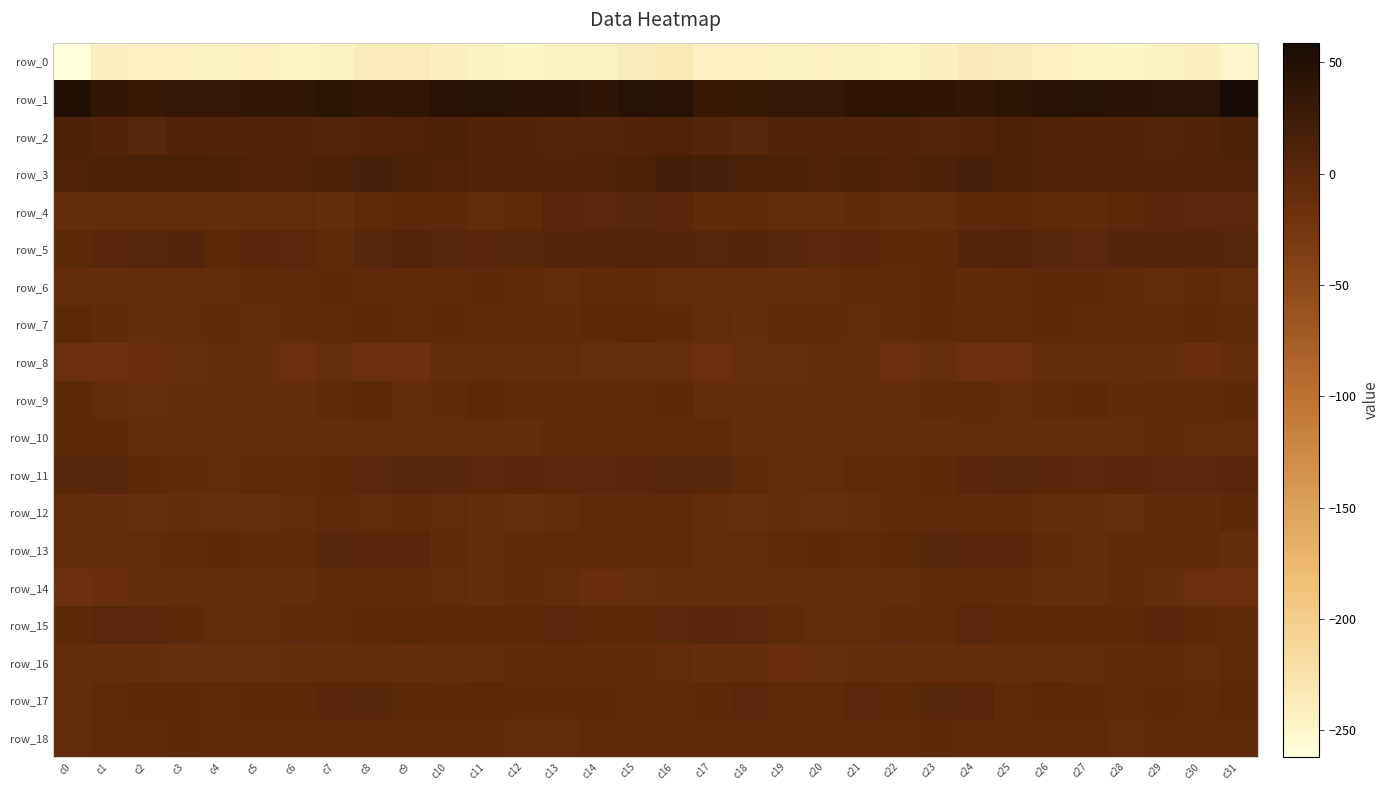

How many series are shown in this chart?

19